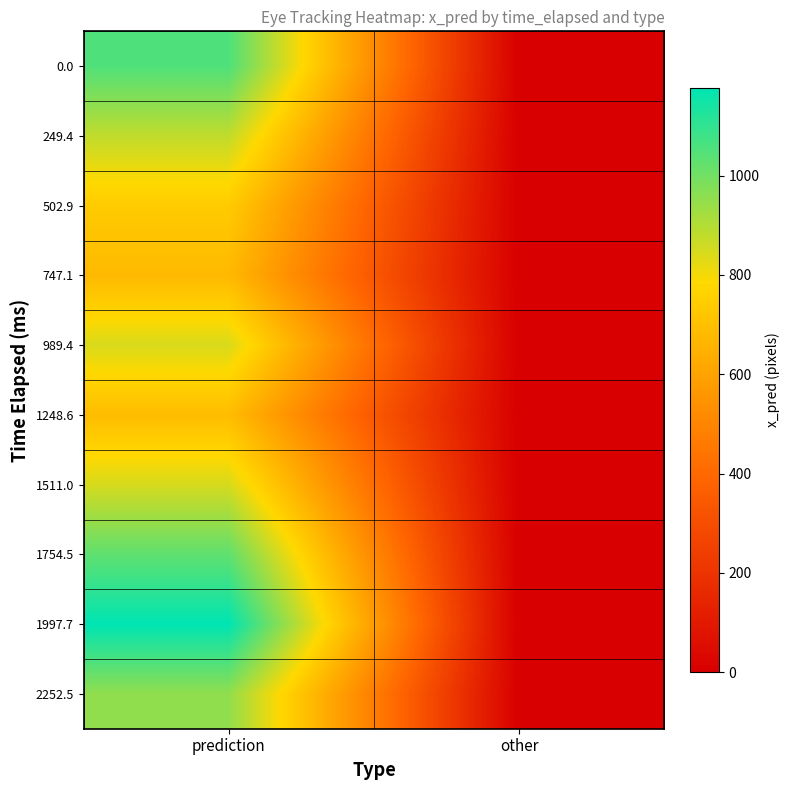

Reading right to left, what are all the values shown in this chart?

0.0: other=0.0	prediction=1053.7
249.4: other=0.0	prediction=881.2
502.9: other=0.0	prediction=739.6
747.1: other=0.0	prediction=677.0
989.4: other=0.0	prediction=844.5
1248.6: other=0.0	prediction=689.7
1511.0: other=0.0	prediction=846.9
1754.5: other=0.0	prediction=1028.1
1997.7: other=0.0	prediction=1176.8
2252.5: other=0.0	prediction=952.5